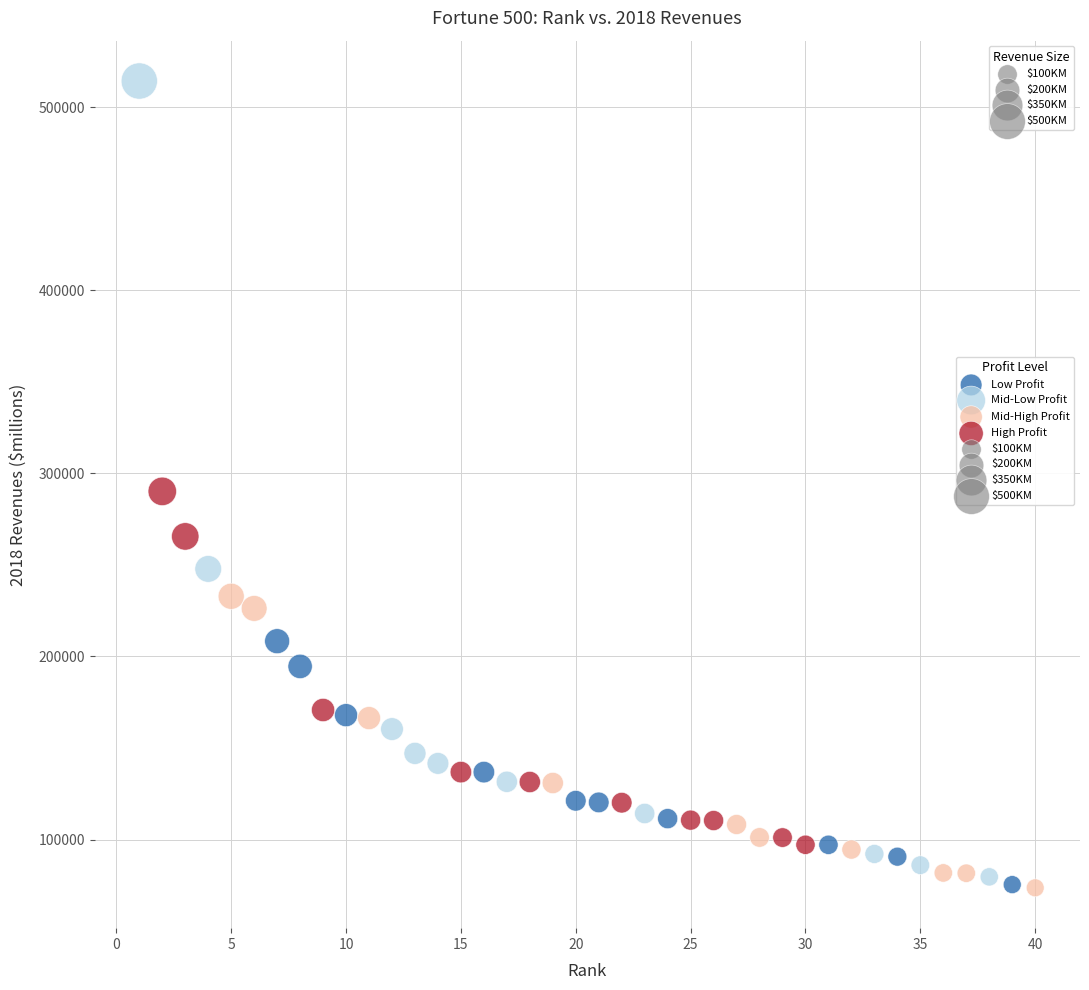

Which series contains the highest Y value?

Mid-Low Profit